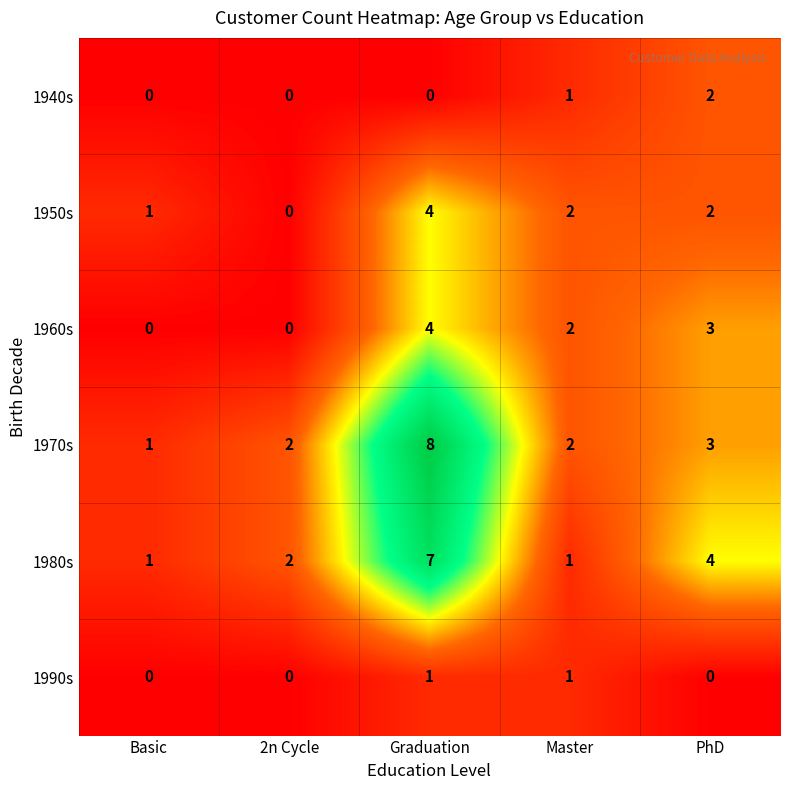

What is the difference between the highest and lowest values at Basic?

1